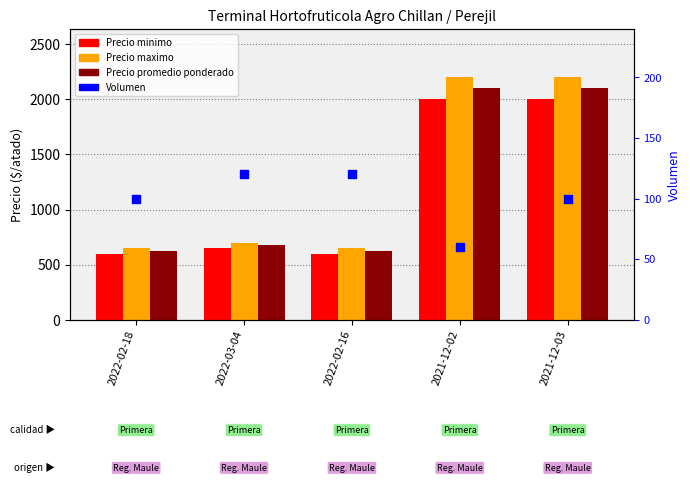

Which series has the largest total across all categories?

Precio maximo